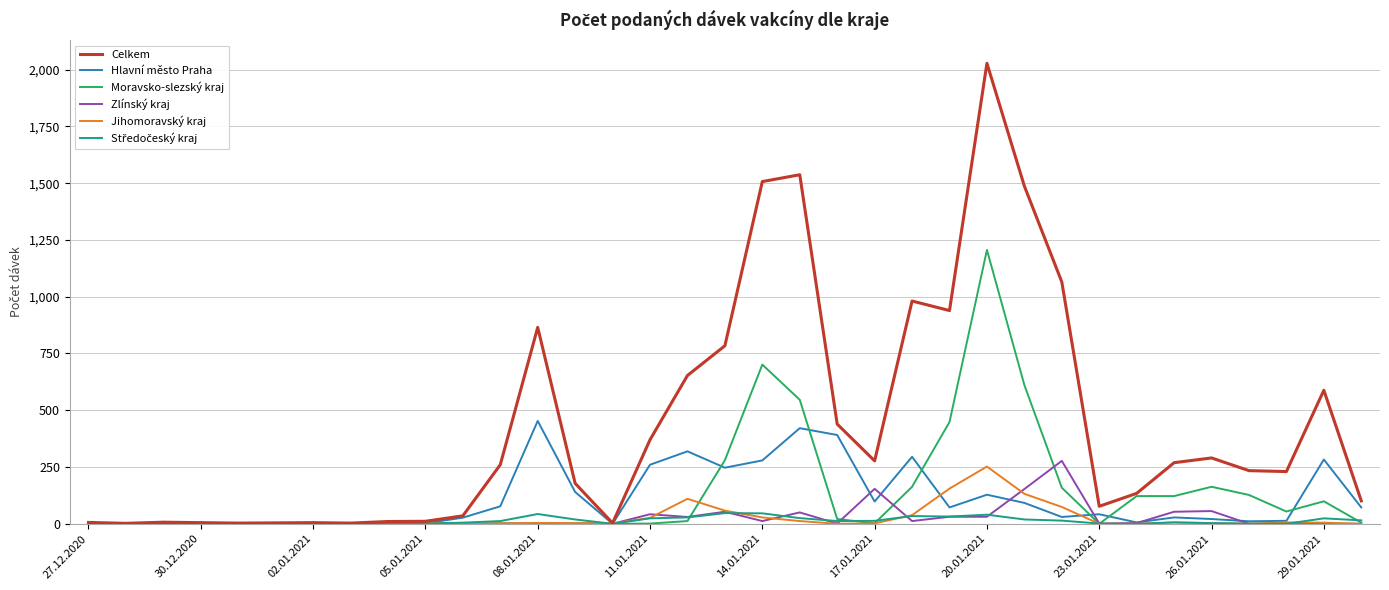

At how many categories does at least one series exceed 539?

11